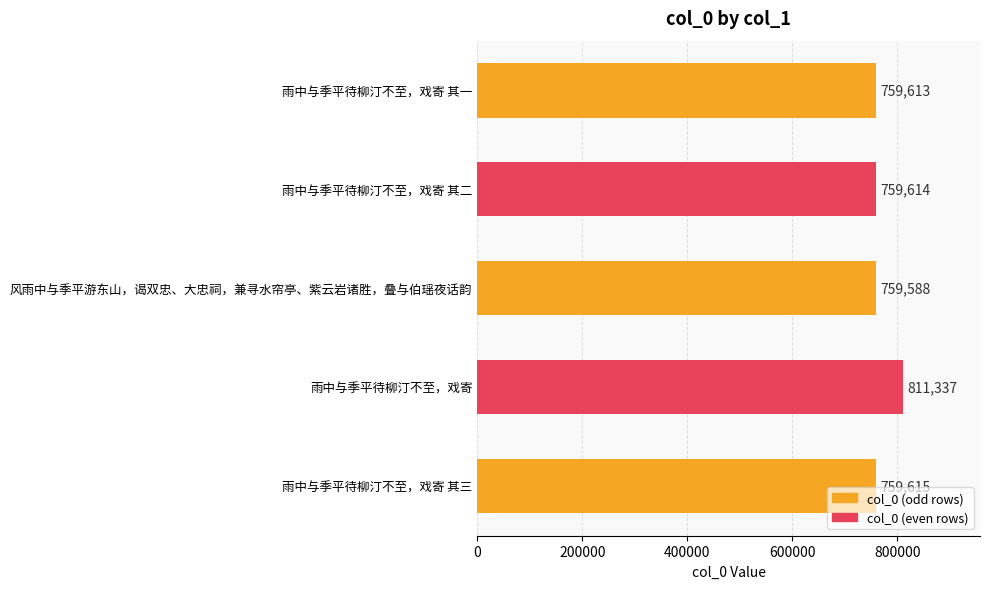

Which label corresponds to the smallest value in the chart?

风雨中与季平游东山，谒双忠、大忠祠，兼寻水帘亭、紫云岩诸胜，叠与伯瑶夜话韵